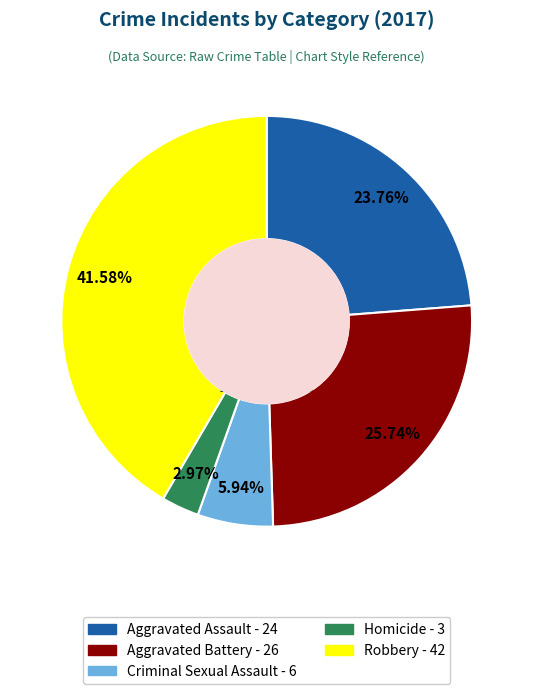

Do Aggravated Battery and Robbery together represent more than half of the pie?

Yes